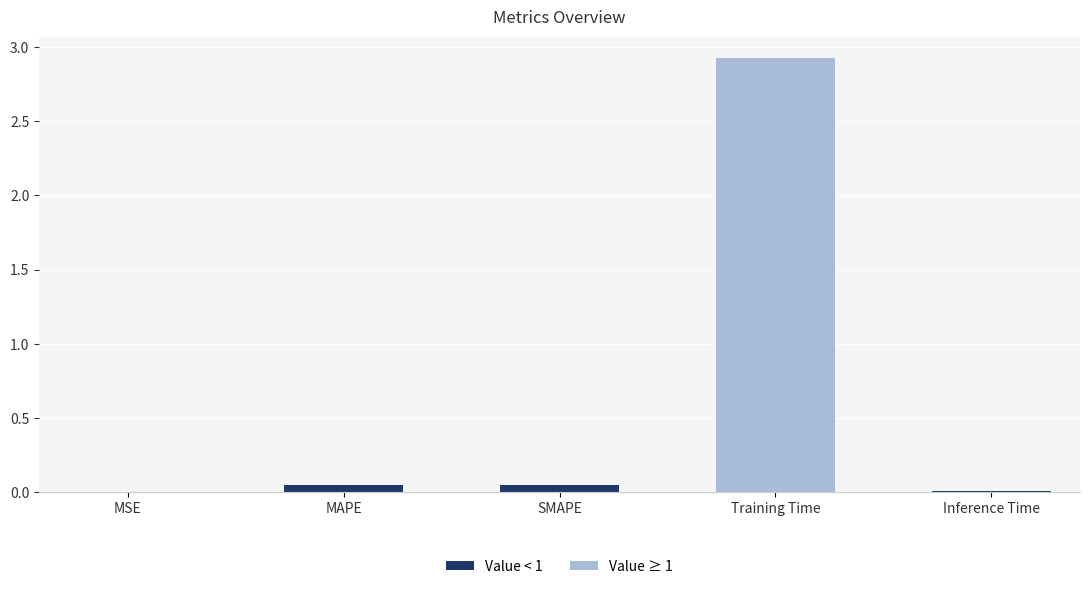

Which label corresponds to the largest value in the chart?

Training Time